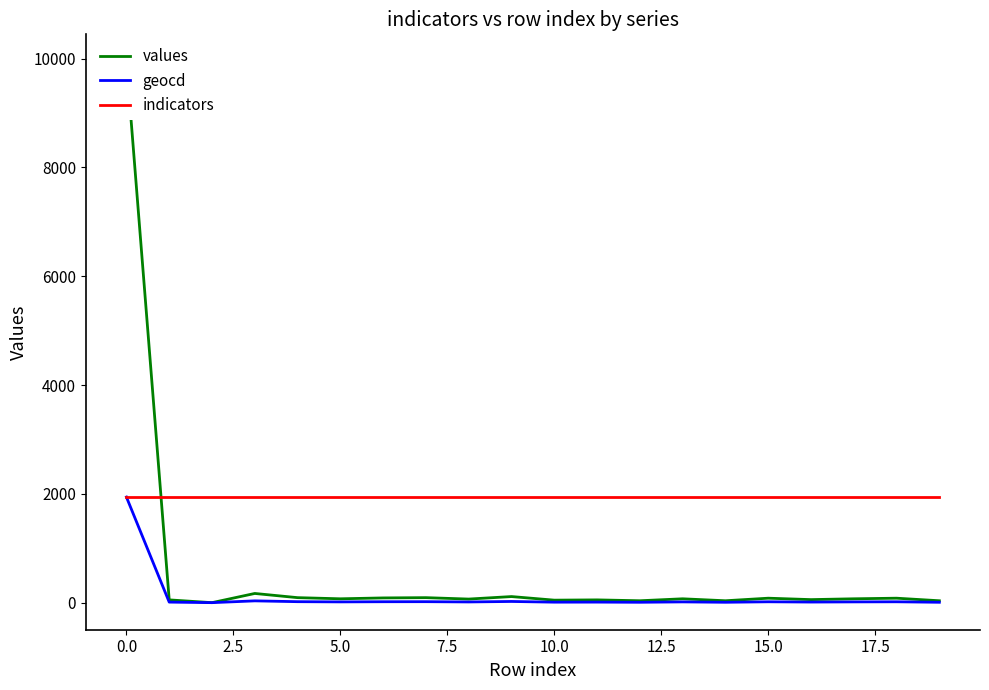

How many lines are shown in the chart?

3